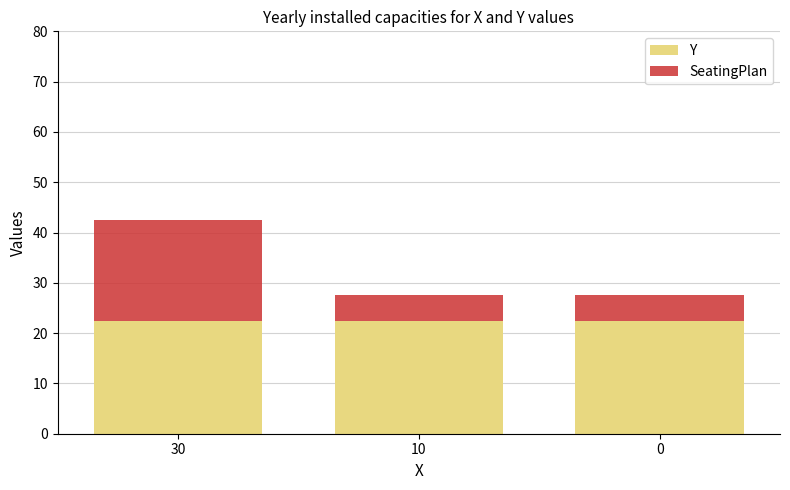

What is the sum of the Y values at 10 and 0?

45.0